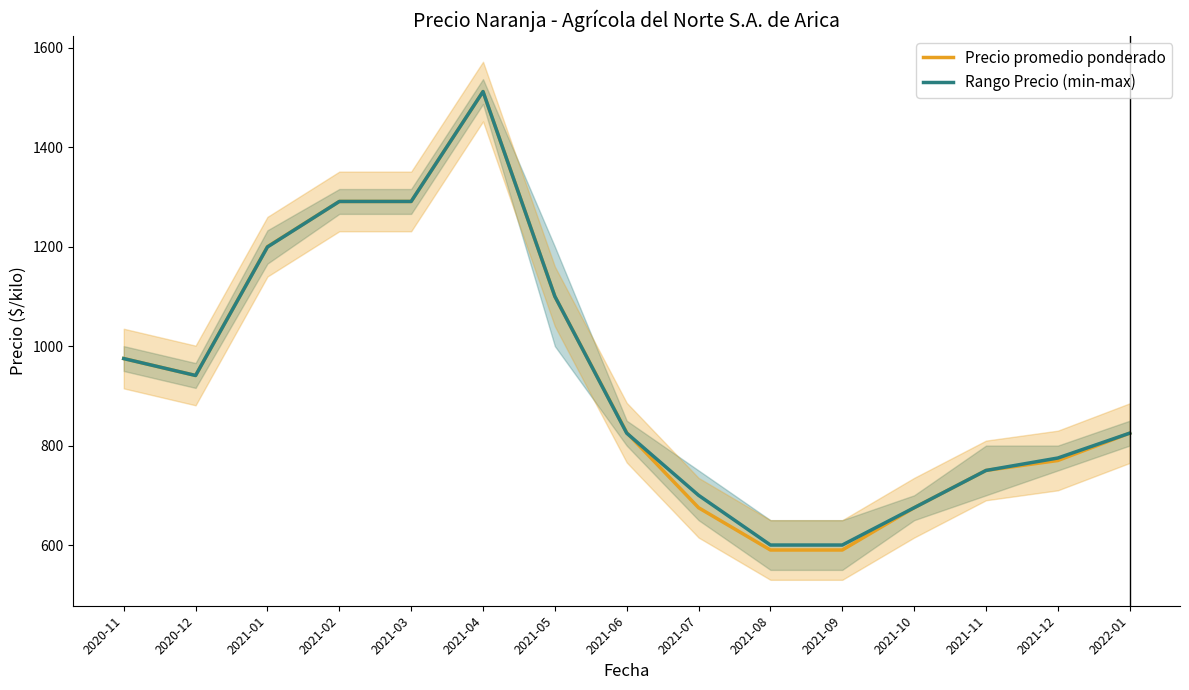

Rank the series at 2021-03 from highest to lowest value.

Precio promedio ponderado, Rango Precio (min-max)